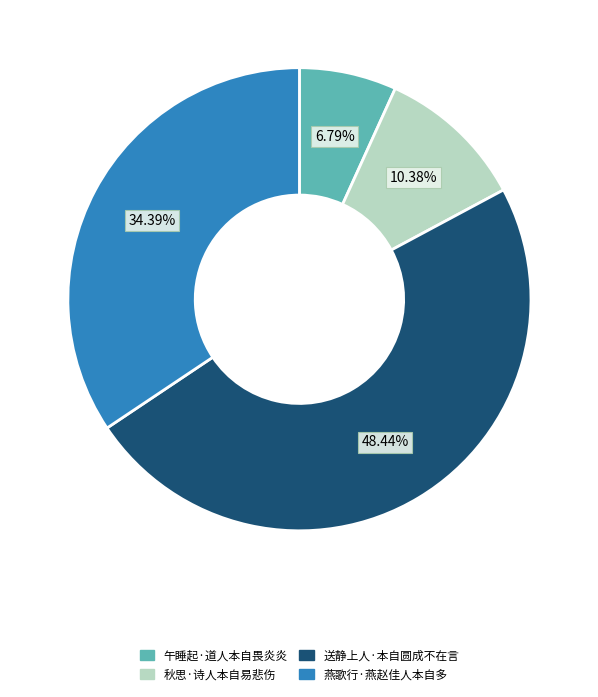

Rank the categories by value from highest to lowest.

送静上人·本自圆成不在言, 燕歌行·燕赵佳人本自多, 秋思·诗人本自易悲伤, 午睡起·道人本自畏炎炎